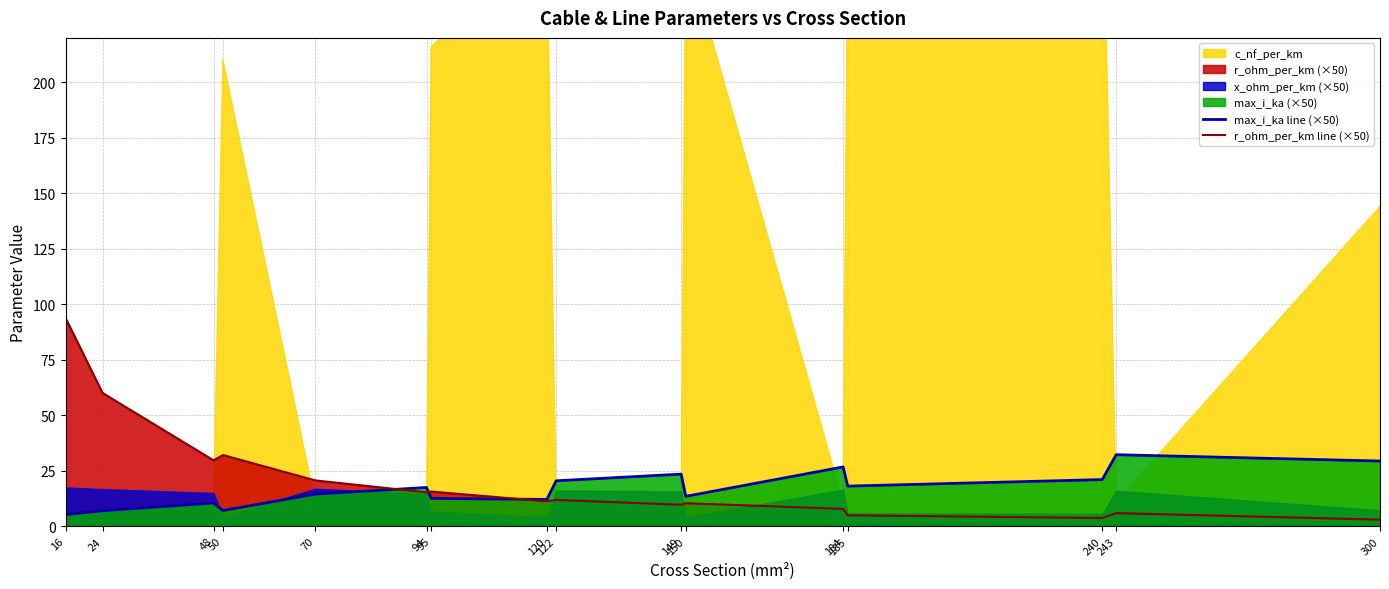

At which category is the sum across all series the highest?

16